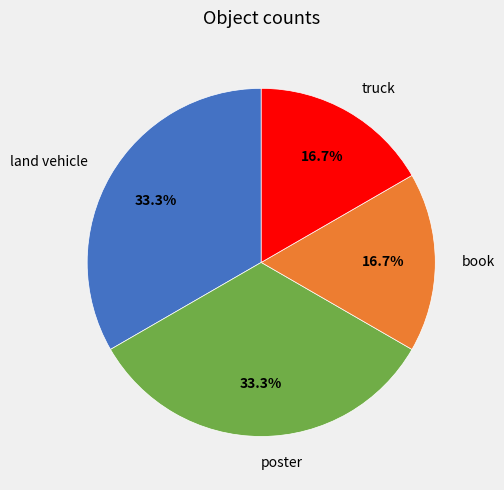

Approximately how many times larger is the value at book compared to poster?

0.5